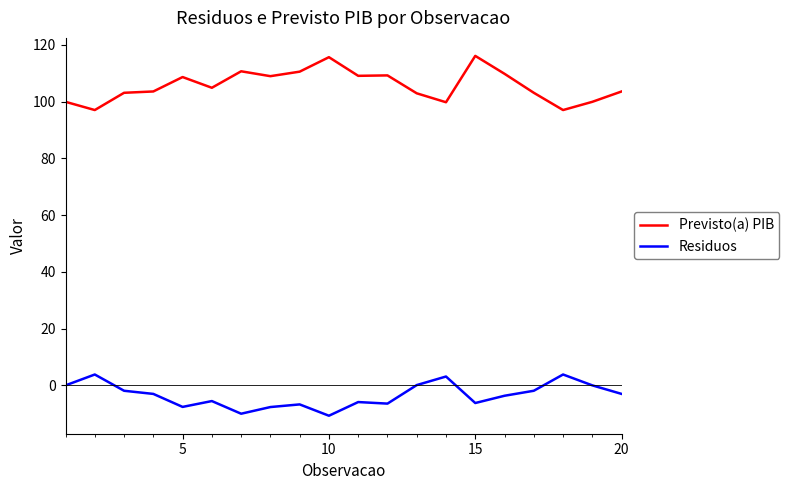

Rank the series by their average value, from highest to lowest.

Previsto(a) PIB, Residuos